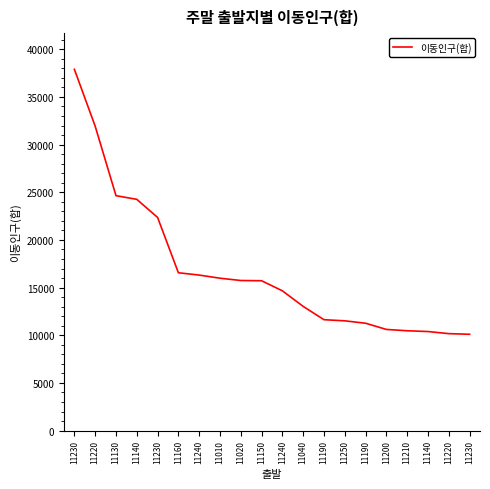

Reading right to left, transcribe all the data shown in this chart.

11230=10105	11220=10171	11140=10392	11210=10473	11200=10612	11190=11263	11250=11515	11190=11633	11040=13028	11240=14662	11150=15720	11020=15745	11010=15986	11240=16315	11160=16557	11230=22360	11140=24259	11130=24645	11220=31931	11230=37896